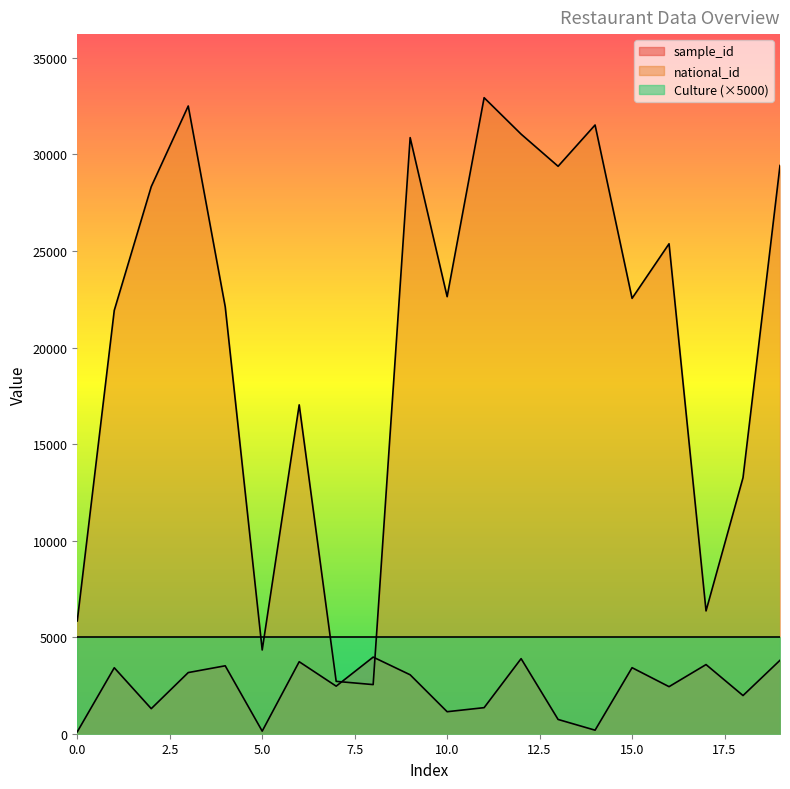

Reading left to right, transcribe all the data shown in this chart.

sample_id: 99	3416	1298	3167	3518	134	3729	2463	3968	3052	1140	1350	3888	739	183	3420	2437	3581	1977	3803
national_id: 5841	21924	28332	32508	22111	4337	17031	2712	2544	30870	22634	32937	31051	29386	31524	22547	25373	6360	13260	29427